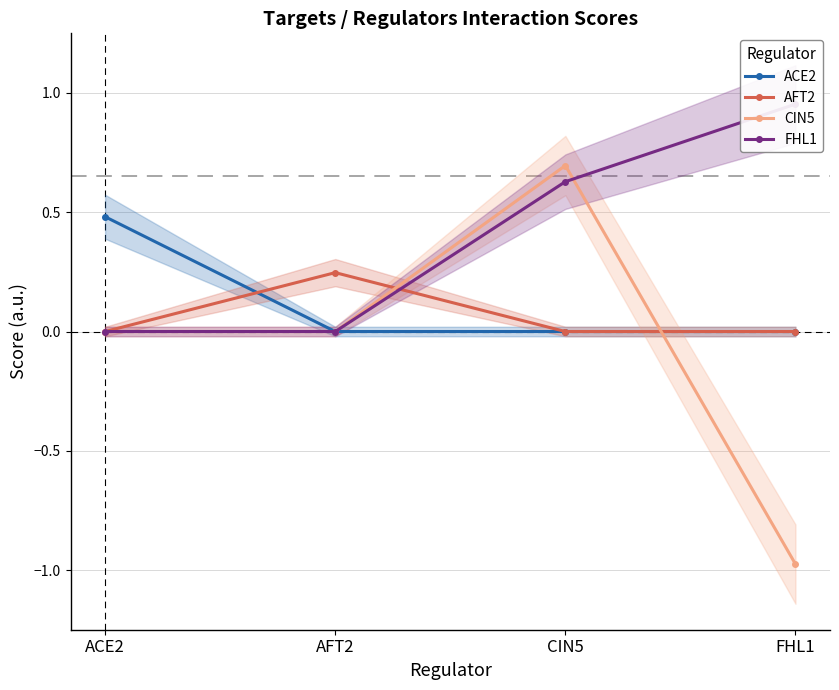

Reading right to left, what are all the values shown in this chart?

ACE2: FHL1=0.0	CIN5=0.0	AFT2=0.0	ACE2=0.5
AFT2: FHL1=0.0	CIN5=0.0	AFT2=0.2	ACE2=0.0
CIN5: FHL1=-1.0	CIN5=0.7	AFT2=0.0	ACE2=0.0
FHL1: FHL1=1.0	CIN5=0.6	AFT2=0.0	ACE2=0.0